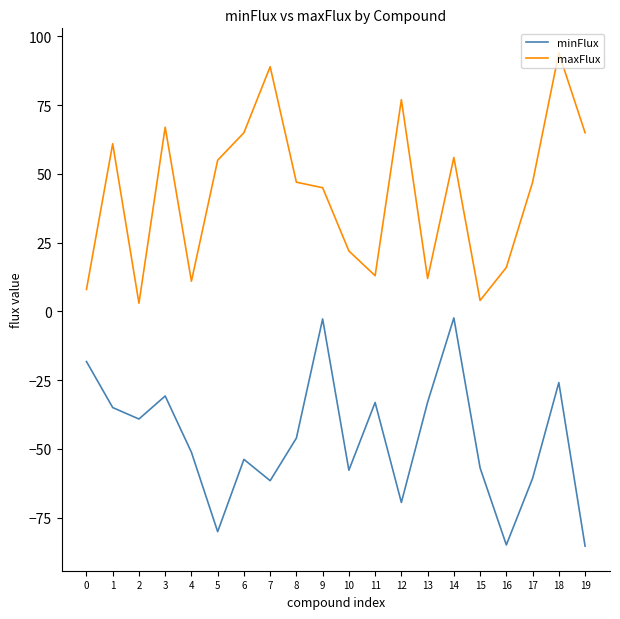

True or false: maxFlux and minFlux intersect in this chart.

False